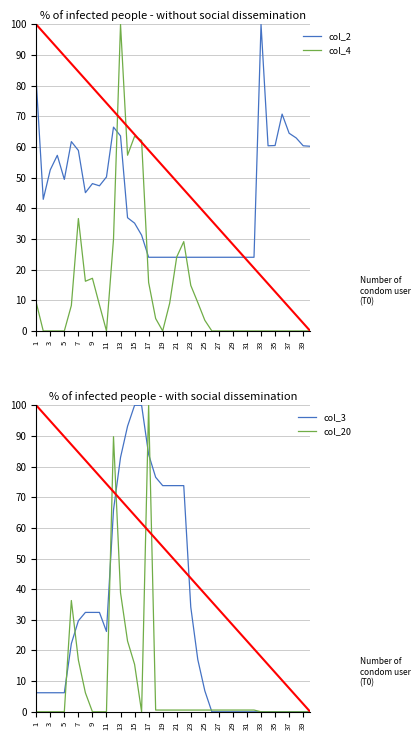

What is the sum of the col_4 values at 21 and 33?

24.1